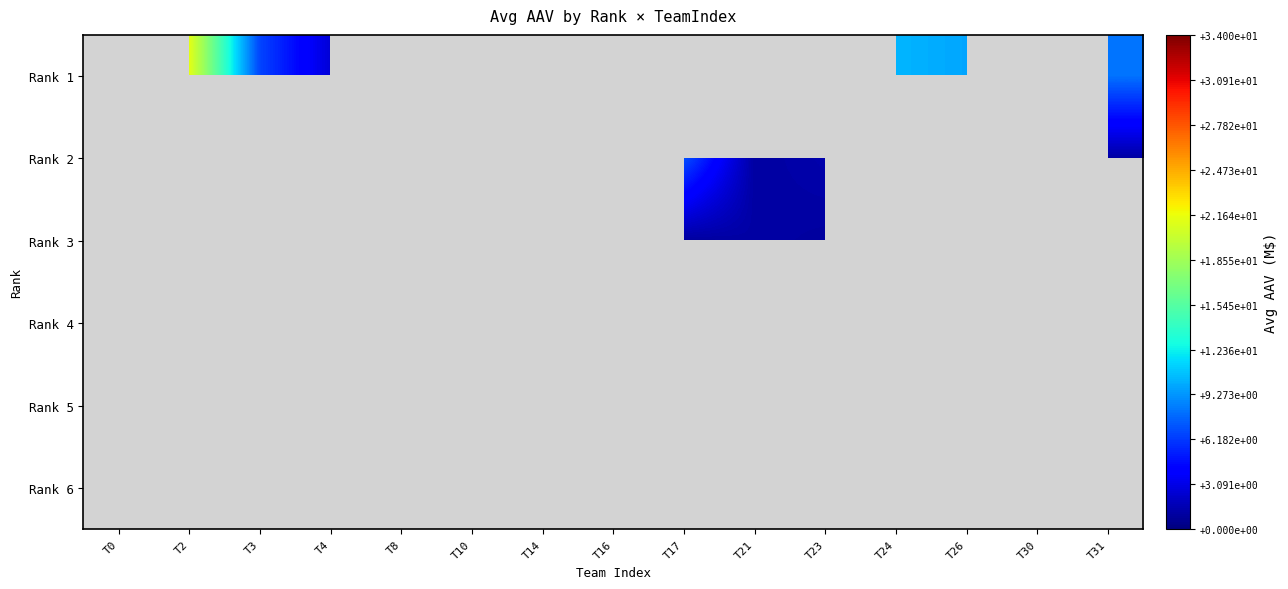

What is the greatest value displayed?

21.4